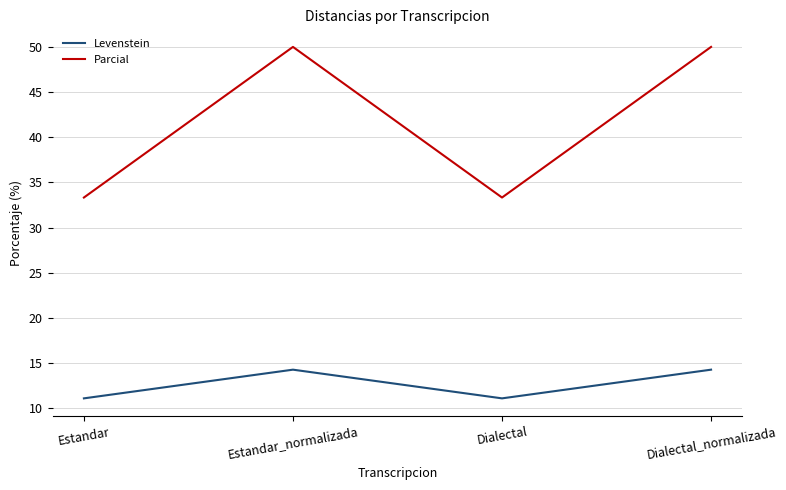

Rank the series by their average value, from lowest to highest.

Levenstein, Parcial